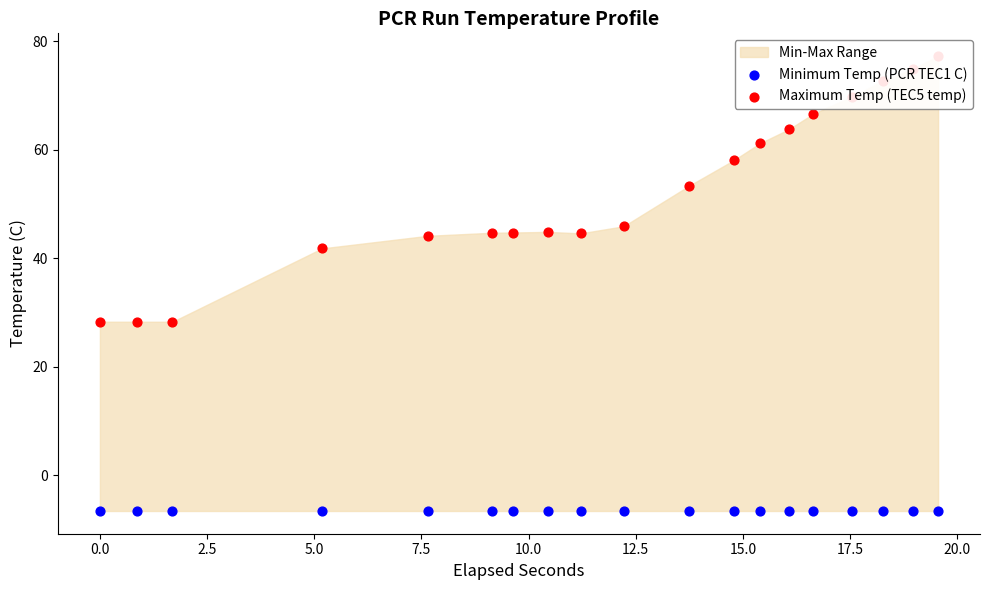

At how many categories does at least one series exceed 68?

4